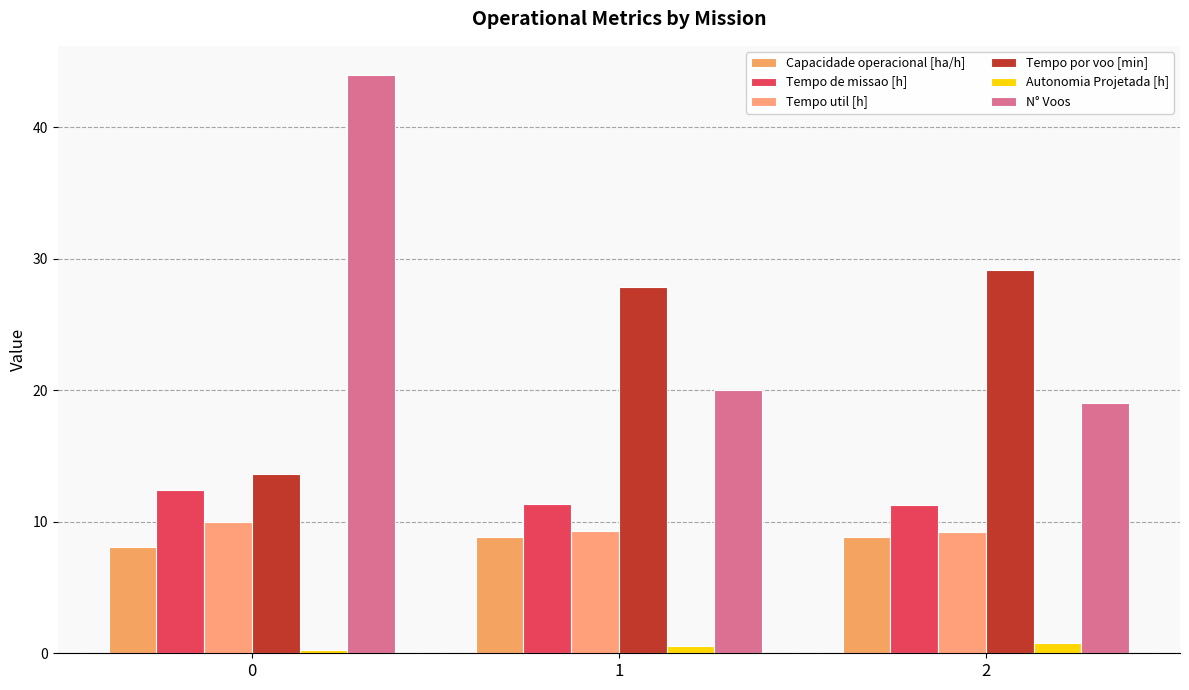

Reading left to right, list all the values displayed in this chart.

Capacidade operacional [ha/h]: 8.0	8.8	8.9
Tempo de missao [h]: 12.4	11.3	11.3
Tempo util [h]: 10.0	9.3	9.2
Tempo por voo [min]: 13.7	27.8	29.2
Autonomia Projetada [h]: 0.3	0.6	0.8
N° Voos: 44.0	20.0	19.0